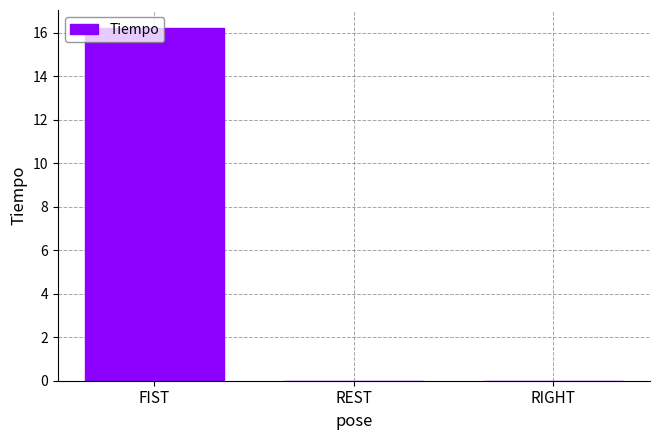

What is the greatest value displayed?

16.2